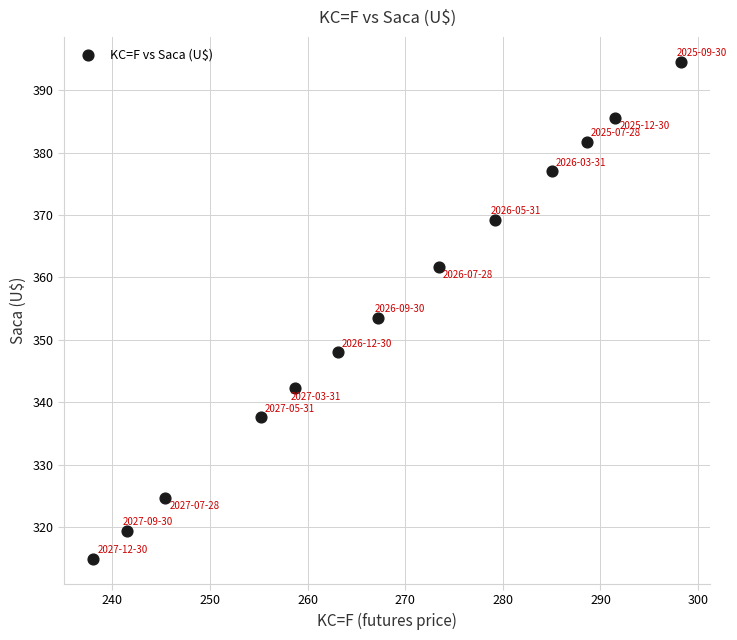

What is the range of X values (max minus min)?

60.2